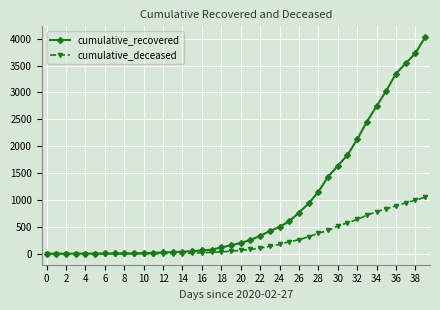

Which series has the largest range (max minus min)?

cumulative_recovered